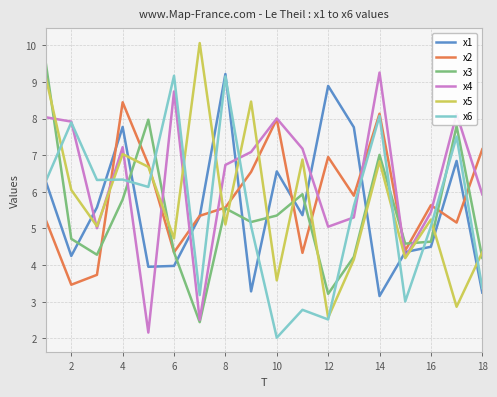

What is the maximum value shown in the chart?

10.1